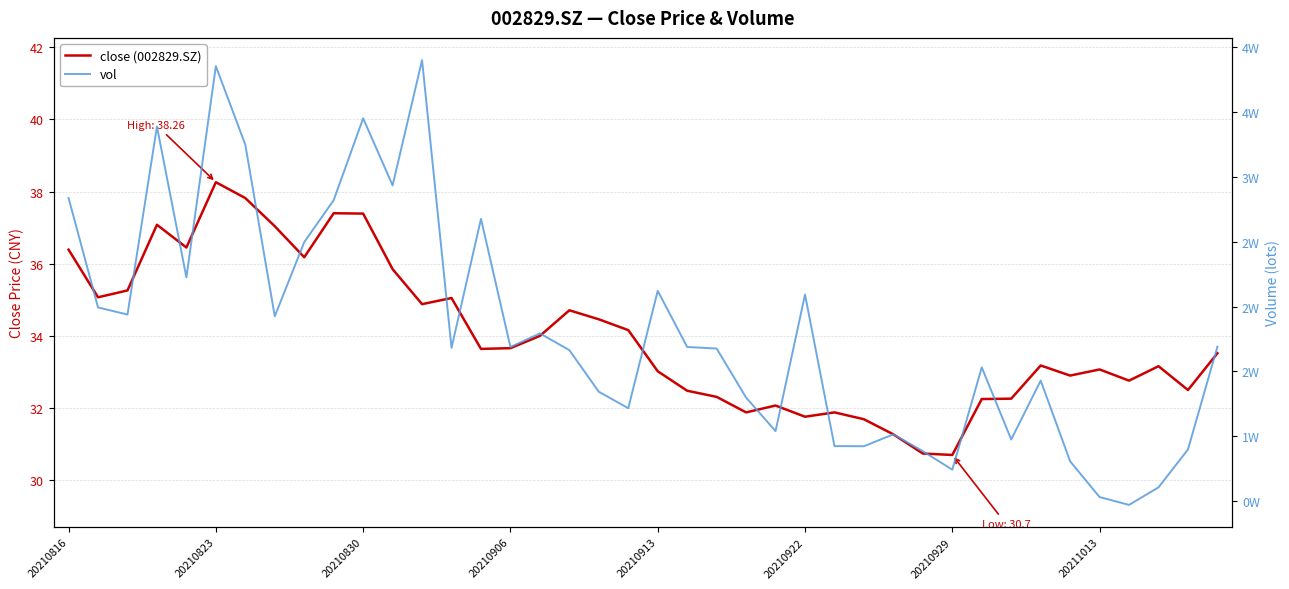

How many values in the close (002829.SZ) series exceed 33?

25